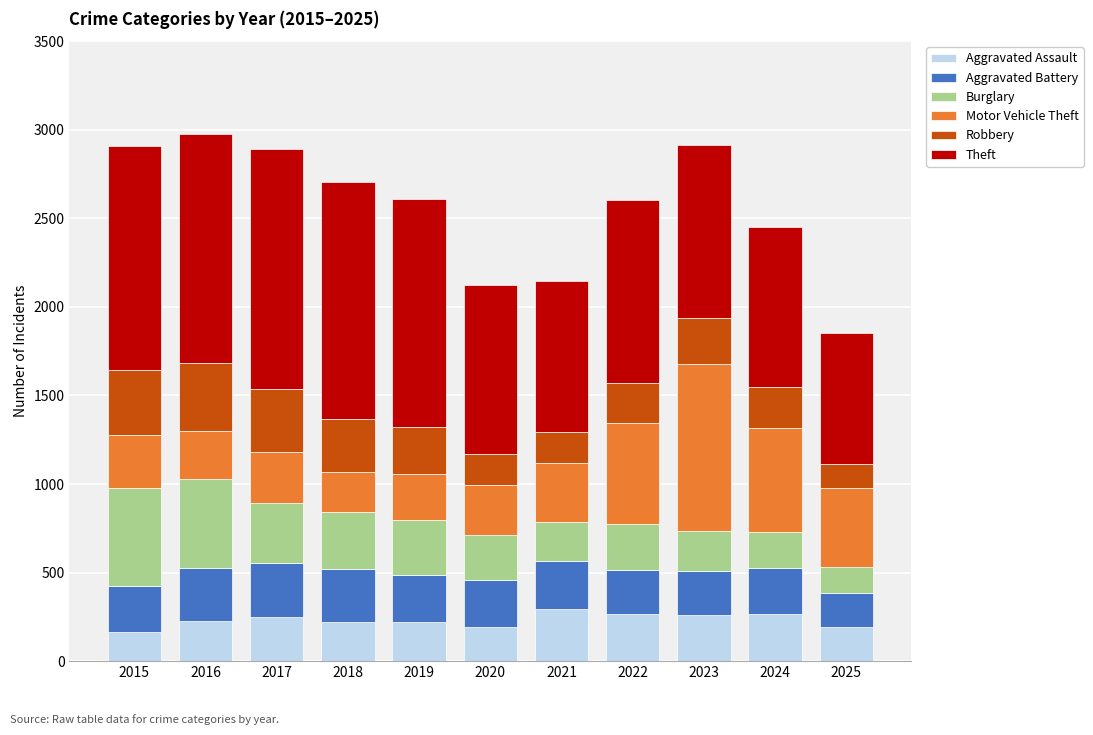

What is the sum of all Aggravated Assault values?

2552